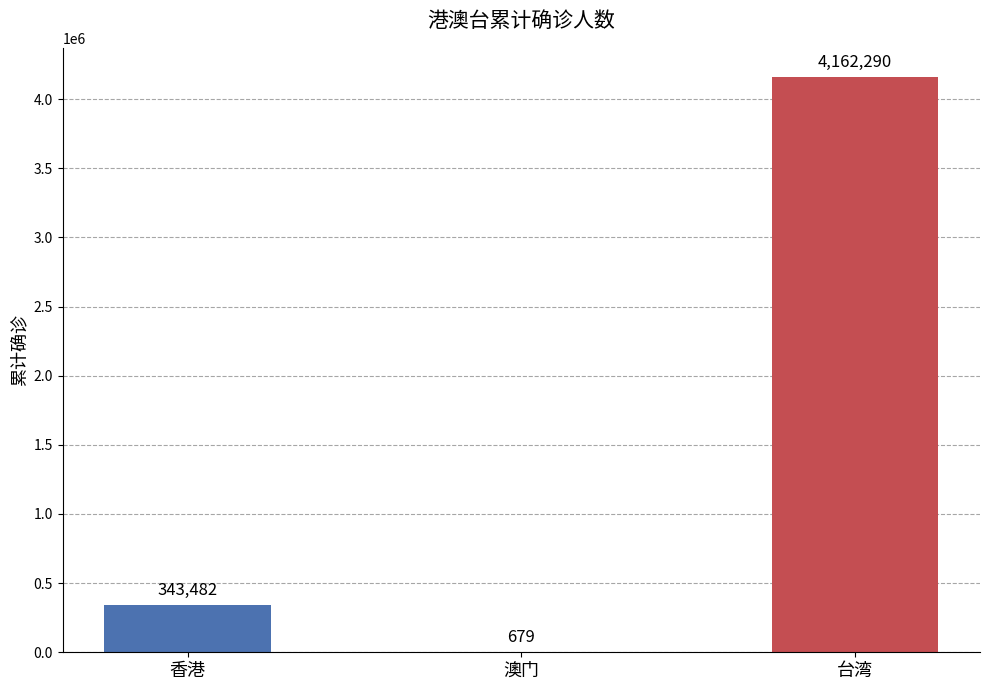

What is the sum of the values at 澳门 and 台湾?

4162969